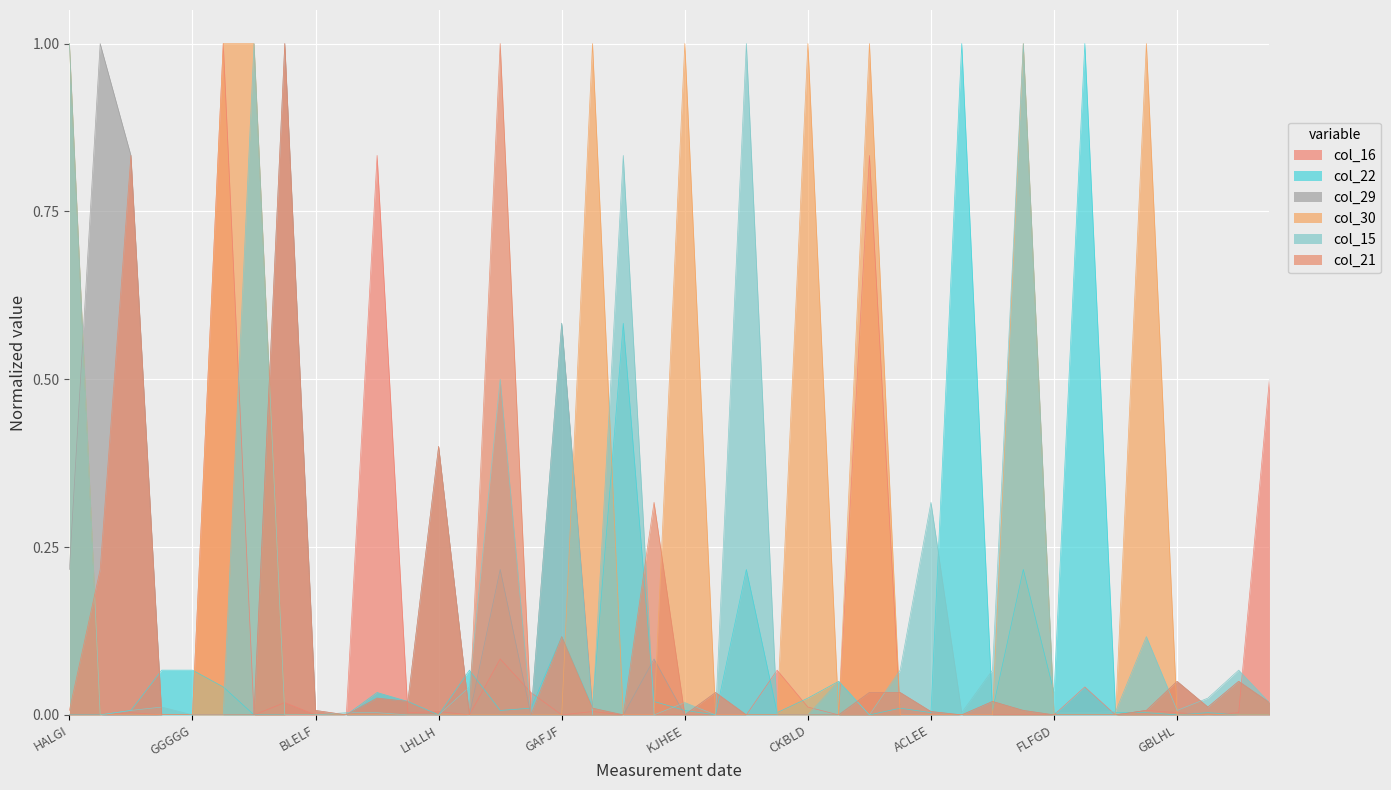

Reading left to right, what are all the values shown in this chart?

col_16: 0.0	0.0	0.0	0.0	0.0	1.0	0.0	0.0	0.0	0.0	0.8	0.0	0.0	0.0	0.1	0.0	0.0	0.0	0.0	0.0	0.0	0.0	0.0	0.1	0.0	0.0	0.8	0.0	0.0	0.0	0.0	0.0	0.0	0.0	0.0	0.0	0.0	0.0	0.0	0.5
col_22: 0.0	0.0	0.0	0.1	0.1	0.0	0.0	0.0	0.0	0.0	0.0	0.0	0.0	0.1	0.0	0.0	0.1	0.0	0.6	0.0	0.0	0.0	0.2	0.0	0.0	0.1	0.0	0.0	0.0	1.0	0.0	0.2	0.0	1.0	0.0	0.0	0.0	0.0	0.0	0.0
col_29: 0.2	1.0	0.8	0.0	0.0	0.0	0.0	1.0	0.0	0.0	0.0	0.0	0.4	0.0	0.2	0.0	0.6	0.0	0.0	0.1	0.0	0.0	0.0	0.0	0.0	0.0	0.0	0.0	0.0	0.0	0.0	0.0	0.0	0.0	0.0	0.0	0.1	0.0	0.1	0.0
col_30: 1.0	0.0	0.0	0.0	0.0	1.0	1.0	0.0	0.0	0.0	0.0	0.0	0.0	0.0	0.0	0.0	0.0	1.0	0.0	0.0	1.0	0.0	0.0	0.0	1.0	0.0	1.0	0.0	0.0	0.0	0.0	1.0	0.0	0.0	0.0	1.0	0.0	0.0	0.0	0.0
col_15: 1.0	0.0	0.0	0.0	0.0	0.0	1.0	0.0	0.0	0.0	0.0	0.0	0.0	0.0	0.5	0.0	0.6	0.0	0.8	0.0	0.0	0.0	1.0	0.0	0.0	0.1	0.0	0.1	0.3	0.0	0.1	1.0	0.0	0.0	0.0	0.1	0.0	0.0	0.1	0.0
col_21: 0.0	0.2	0.8	0.0	0.0	0.0	0.0	1.0	0.0	0.0	0.0	0.0	0.4	0.0	1.0	0.0	0.1	0.0	0.0	0.3	0.0	0.0	0.0	0.0	0.0	0.0	0.0	0.0	0.0	0.0	0.0	0.0	0.0	0.0	0.0	0.0	0.1	0.0	0.1	0.0